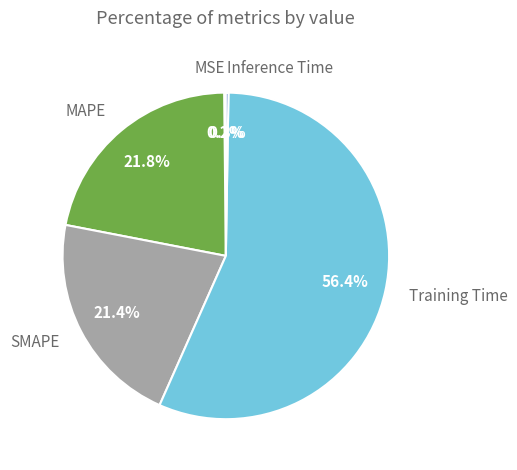

What percentage is NOT represented by SMAPE?

78.6%